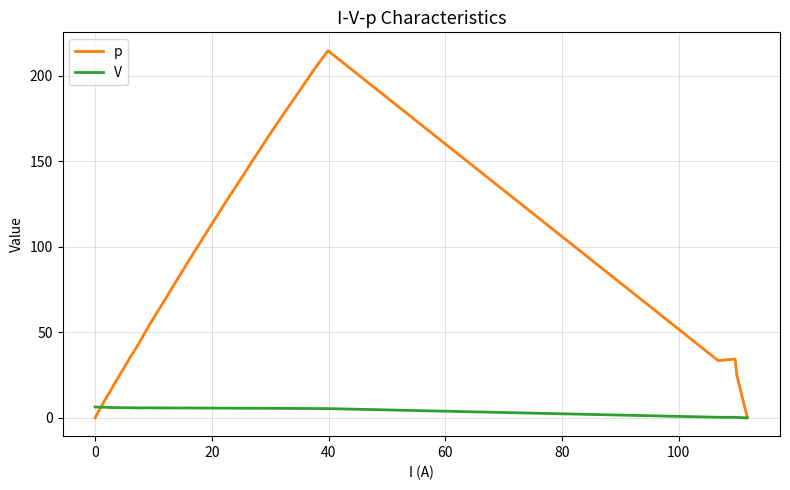

Which series has the widest spread of values?

p